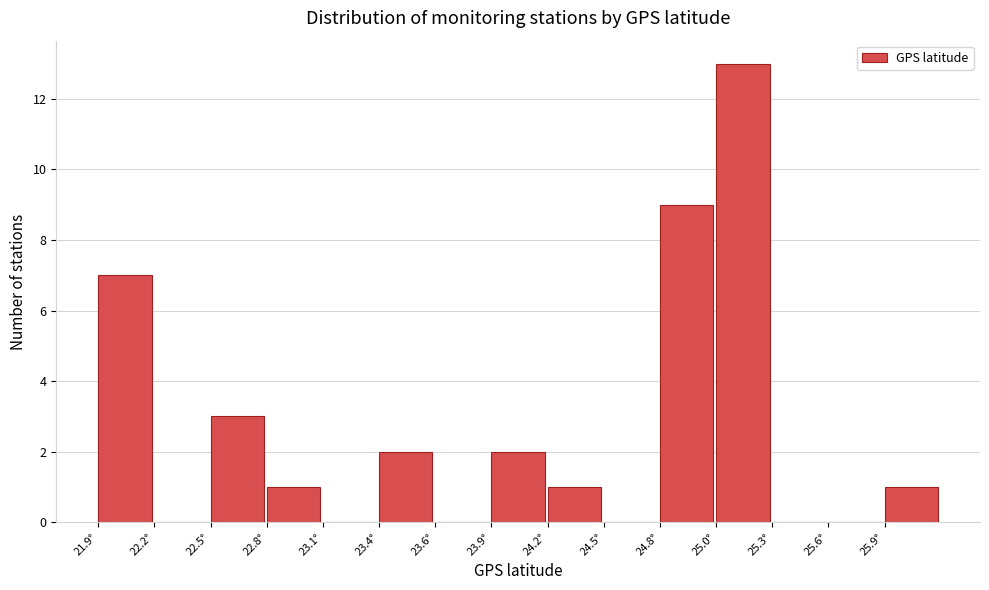

Reading right to left, list all the values displayed in this chart.

25.9°=1	25.6°=0	25.3°=0	25.0°=13	24.8°=9	24.5°=0	24.2°=1	23.9°=2	23.6°=0	23.4°=2	23.1°=0	22.8°=1	22.5°=3	22.2°=0	21.9°=7